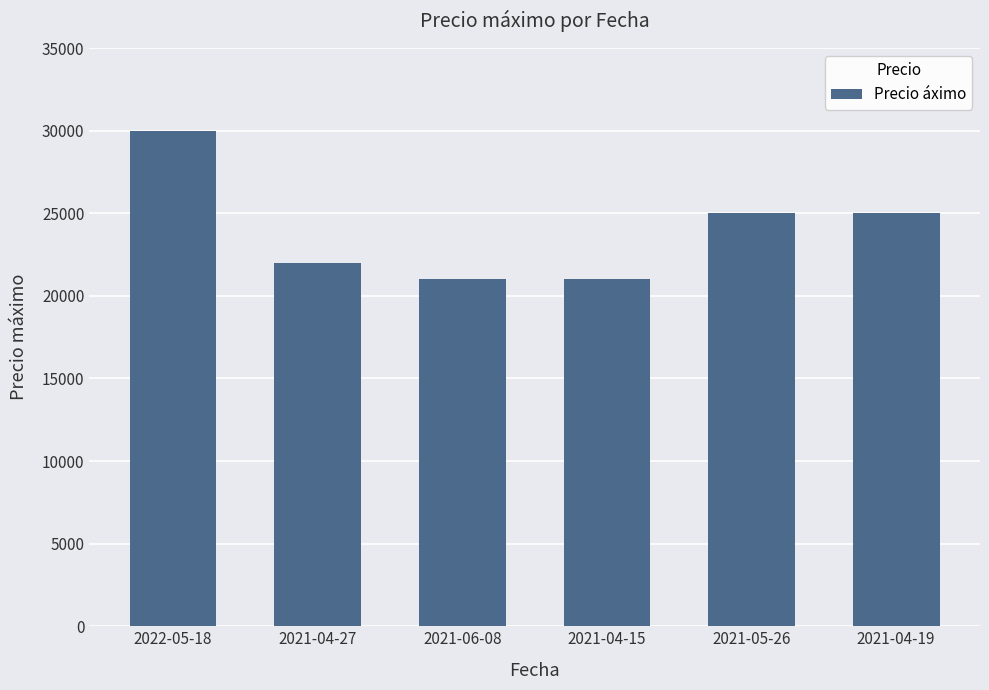

What is the maximum value shown in the chart?

30000